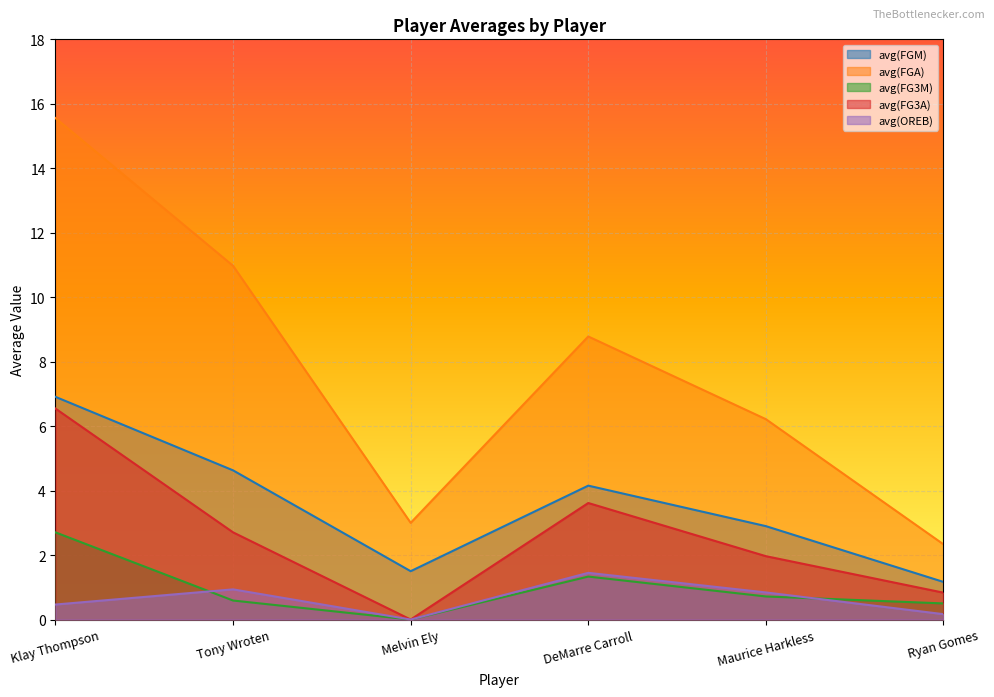

The value of avg(FGA) at DeMarre Carroll is 8.8. True or false?

True